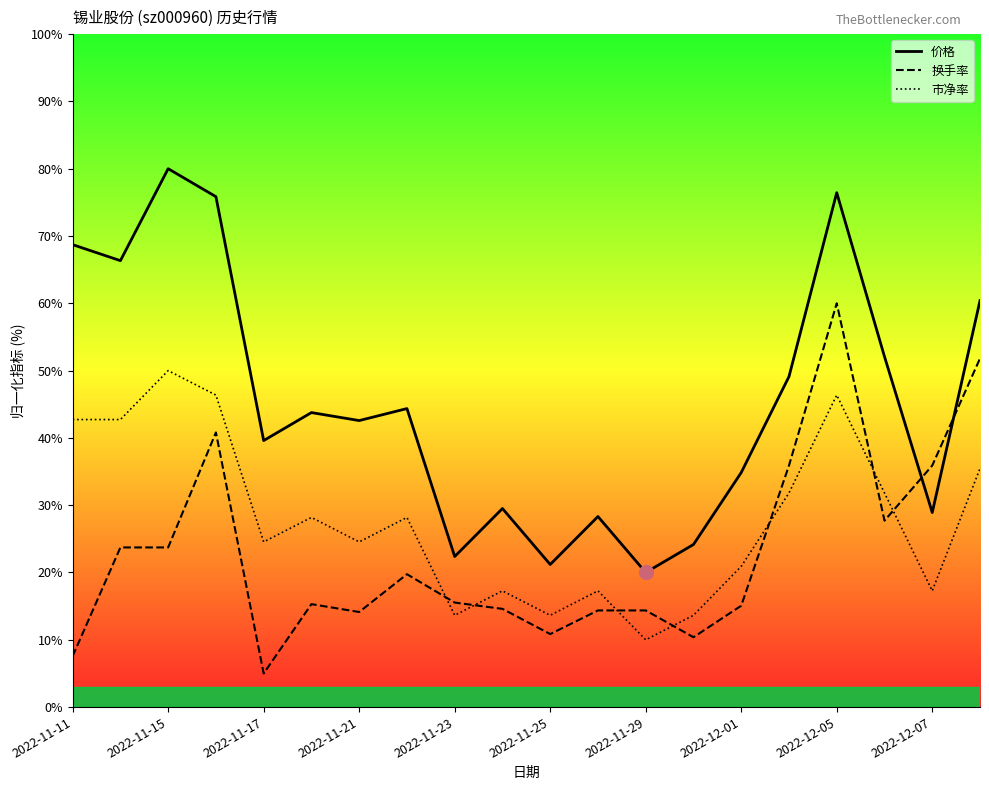

At which category does 市净率 reach its first local peak?

2022-11-15